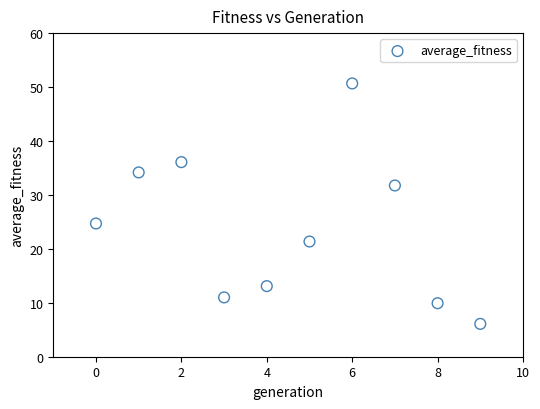

What is the range of Y values (max minus min)?

44.6